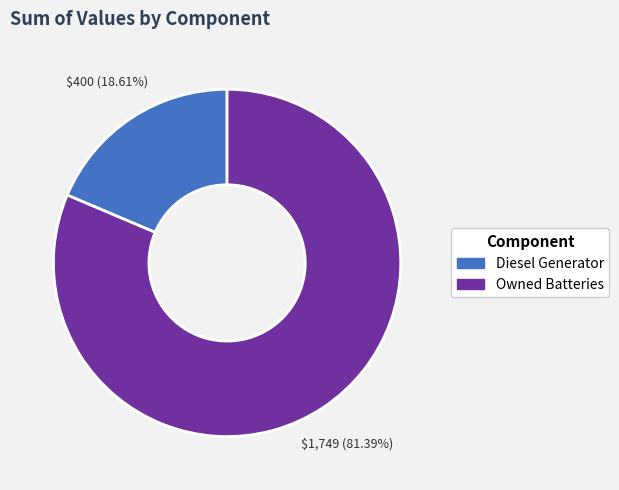

Does any single category account for the majority?

Yes